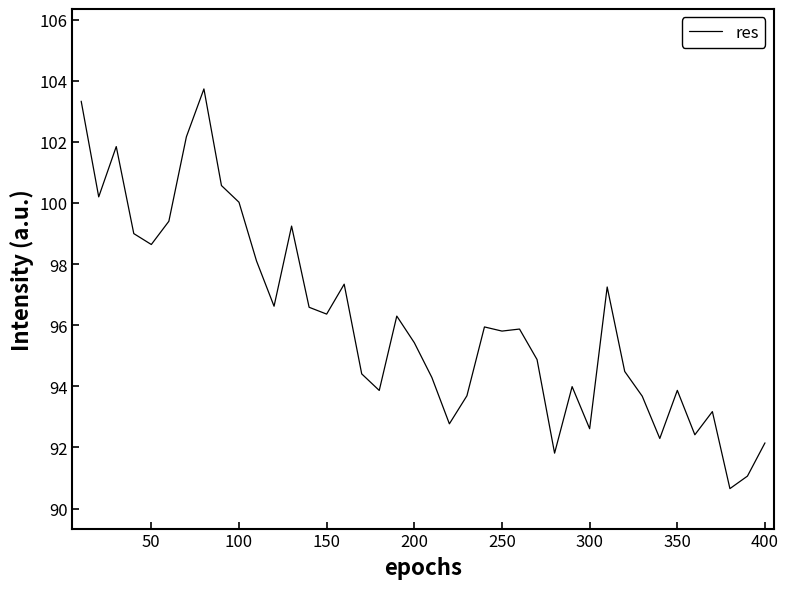

How many distinct data groups are displayed?

1